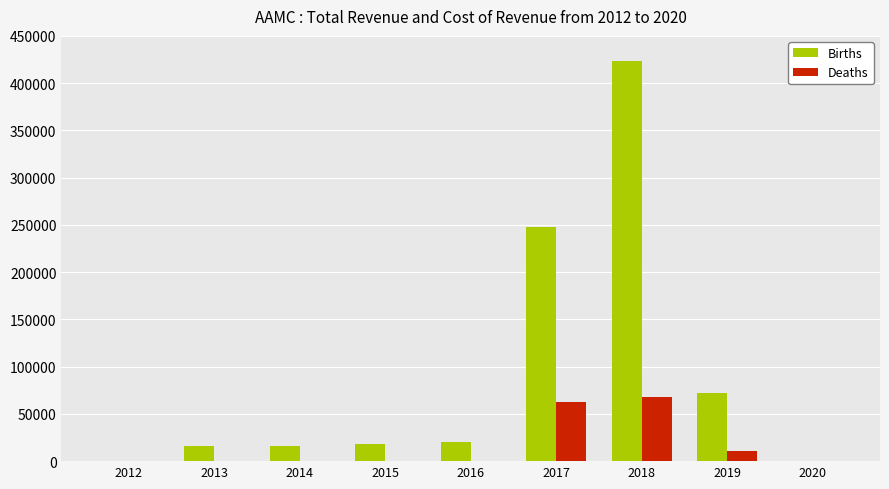

The value of Births at 2012 is 246029. True or false?

False